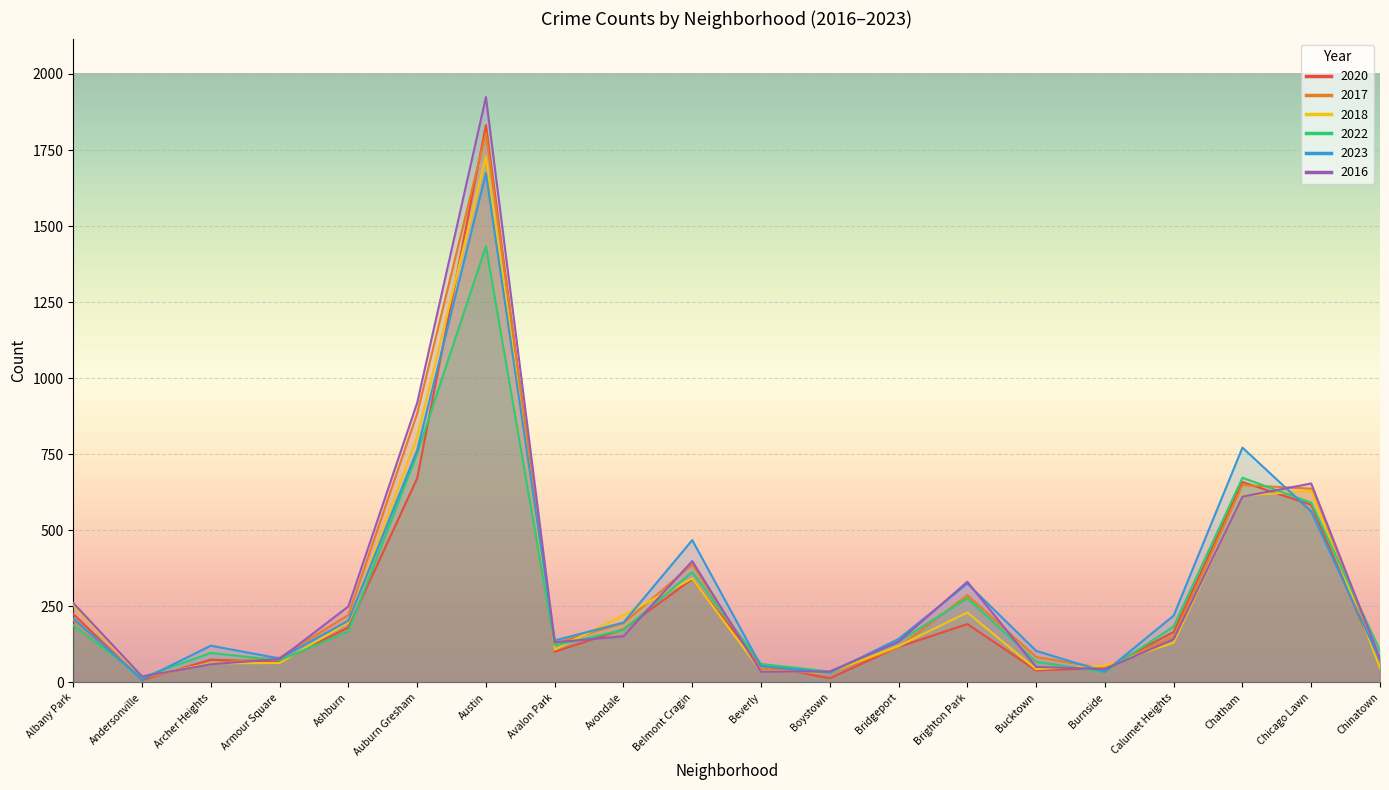

At which label does 2016 first exceed 142?

Albany Park